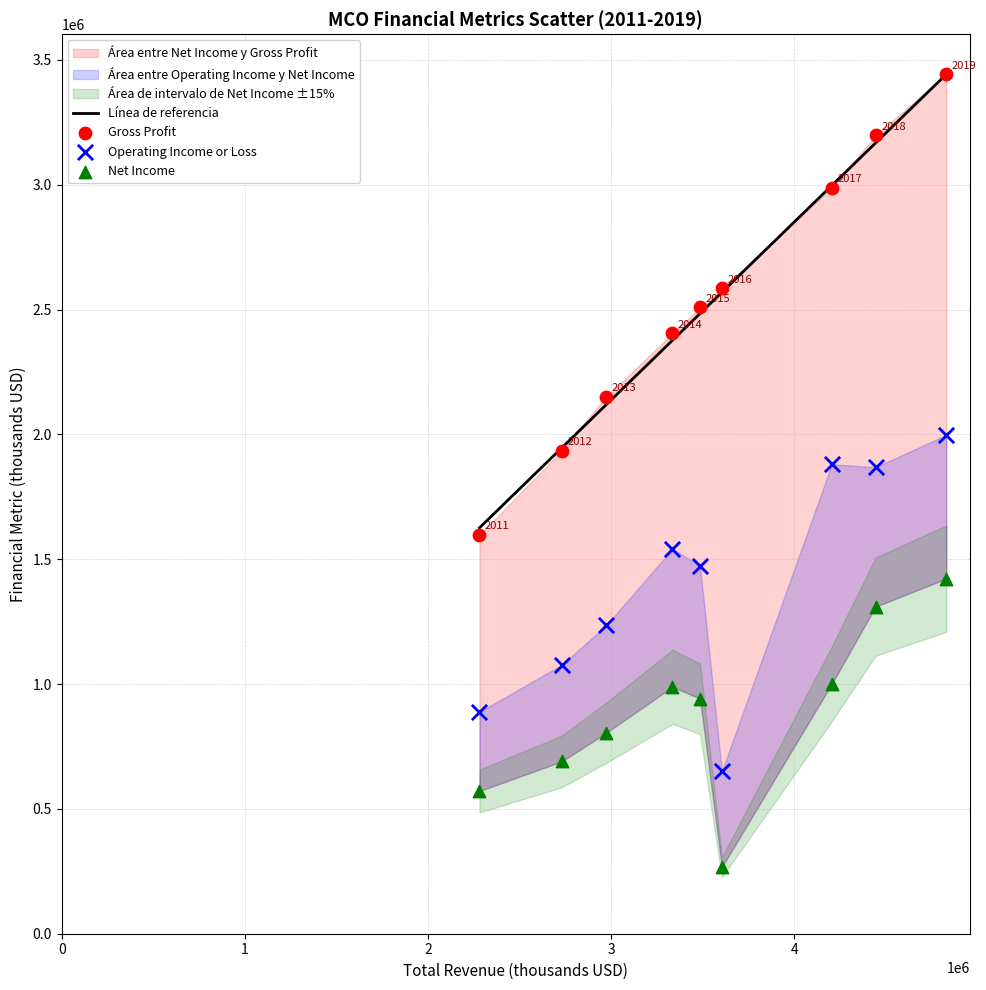

Across all data points, what is the range of X values (max minus min)?

2548300